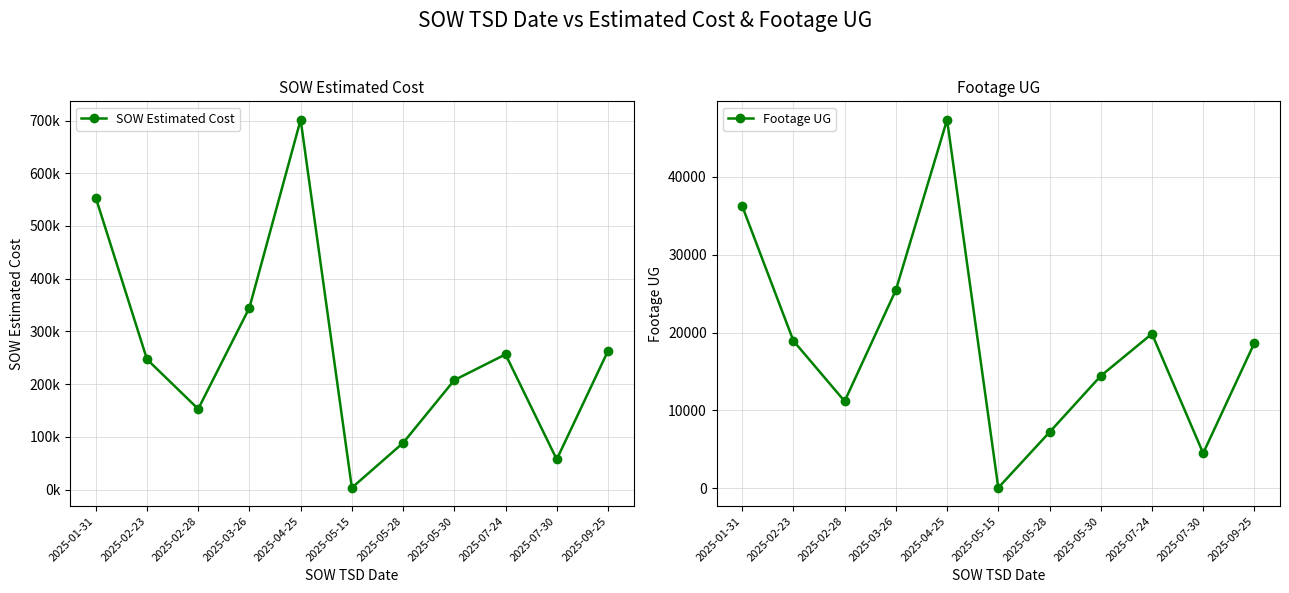

At which label does Footage UG reach its minimum?

2025-05-15